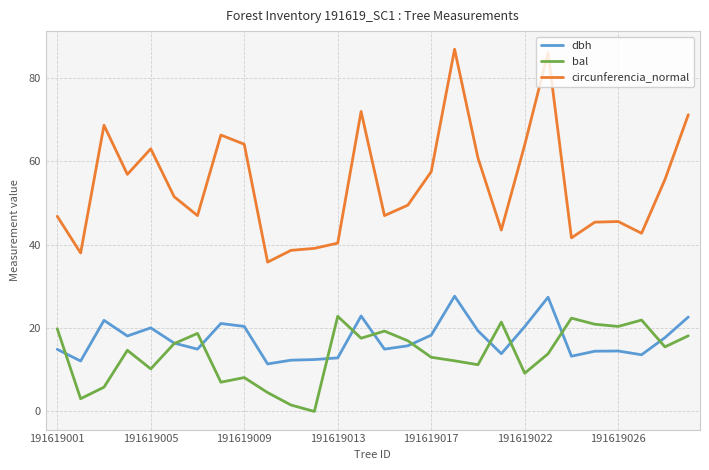

Which series has the largest total across all categories?

circunferencia_normal